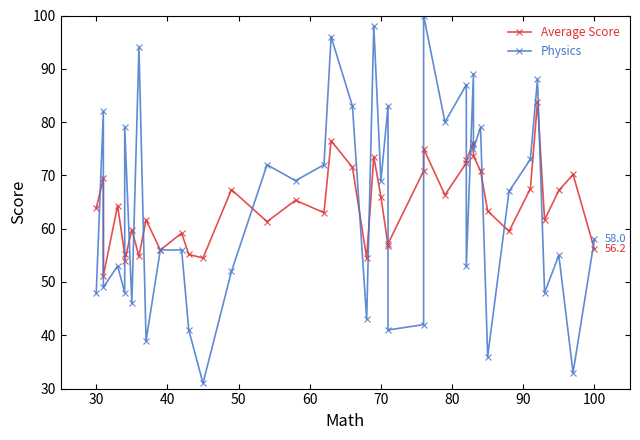

How many values in the Average Score series exceed 64?

20